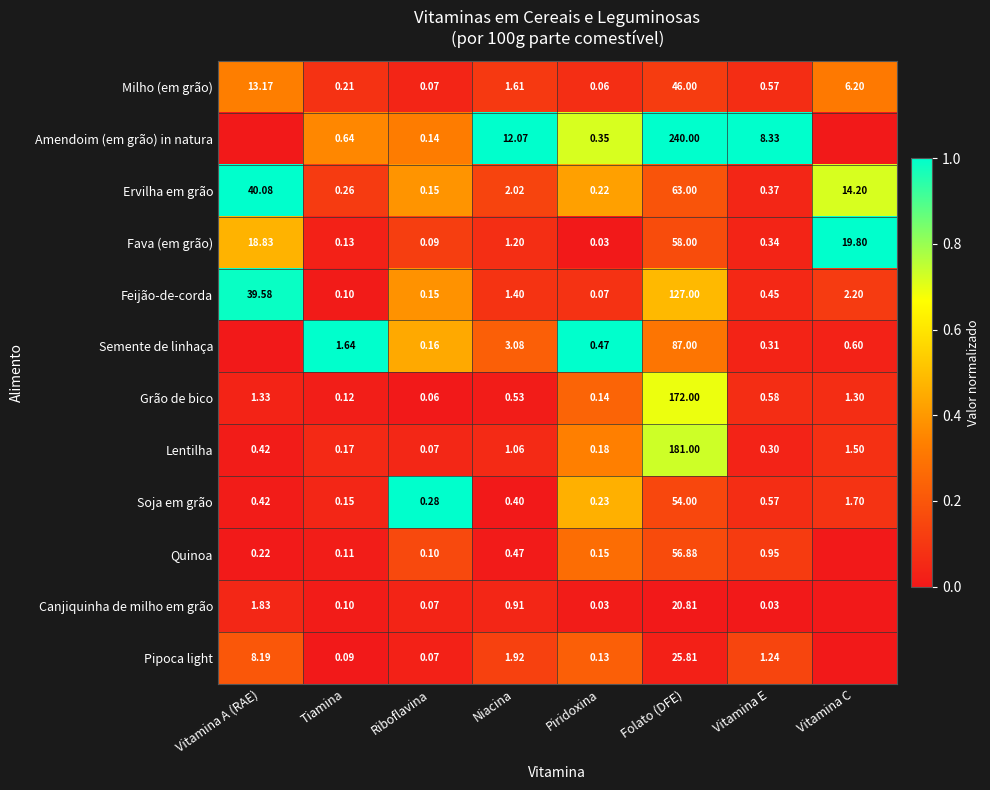

List the labels in order of Grão de bico value, largest first.

Folato (DFE), Vitamina A (RAE), Vitamina C, Vitamina E, Niacina, Piridoxina, Tiamina, Riboflavina